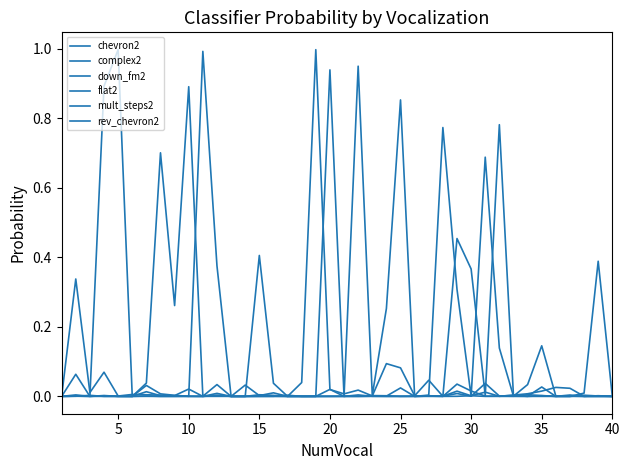

At how many categories does at least one series exceed 0?

40